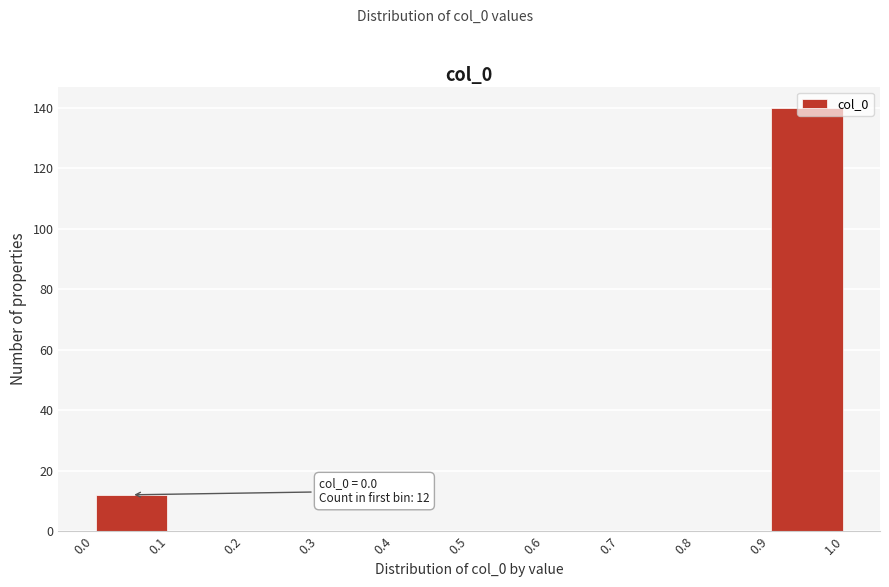

Over which range of the x-axis is the bar tallest?

0.9 to 1.0